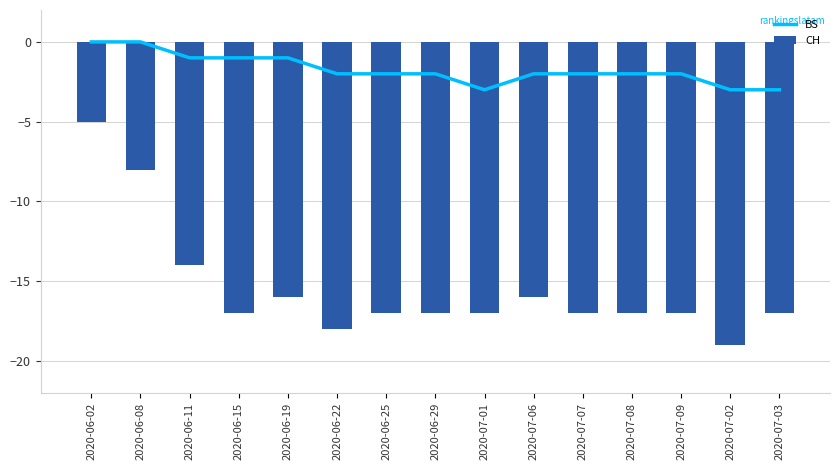

Between 2020-07-09 and 2020-07-03, which is larger?

2020-07-09